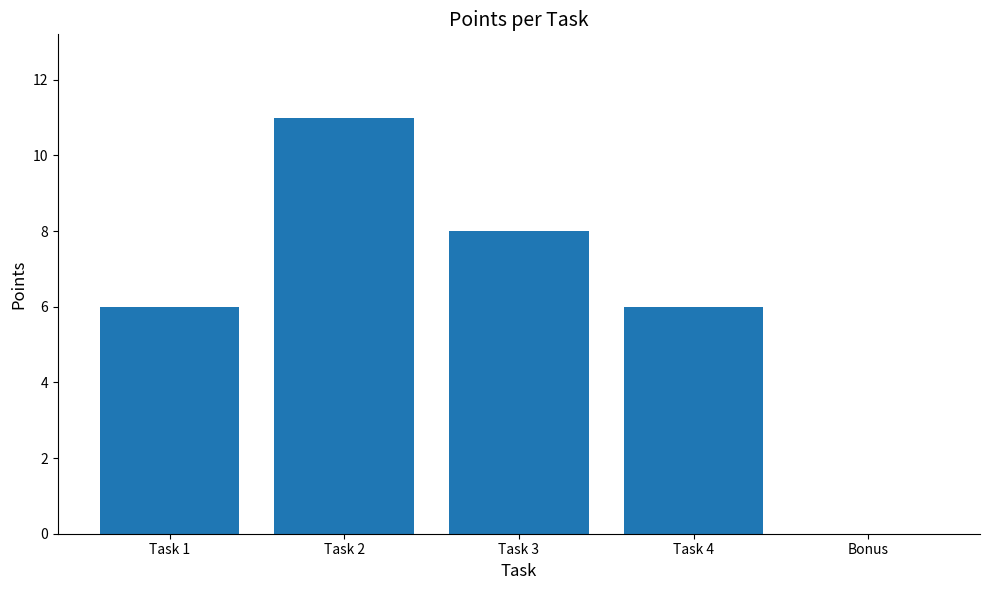

What is the approximate value at Task 1?

6